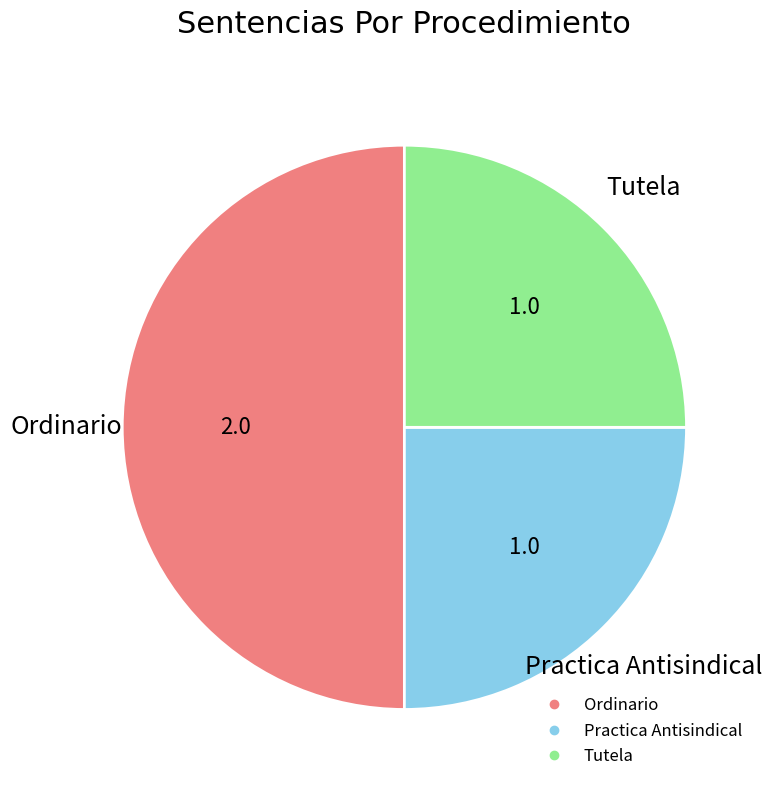

True or false: Practica Antisindical accounts for 25% of the total.

True